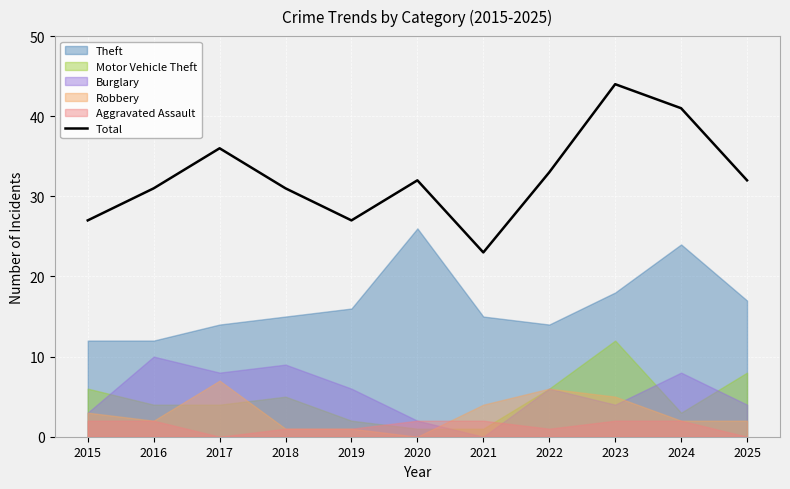

At which label does the data first exceed 32?

2017